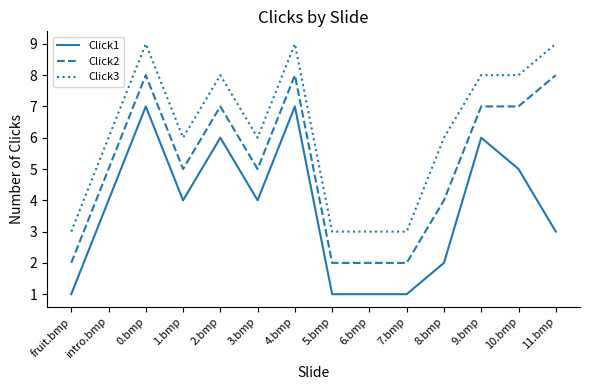

What value does the Click2 series have at 3.bmp?

5